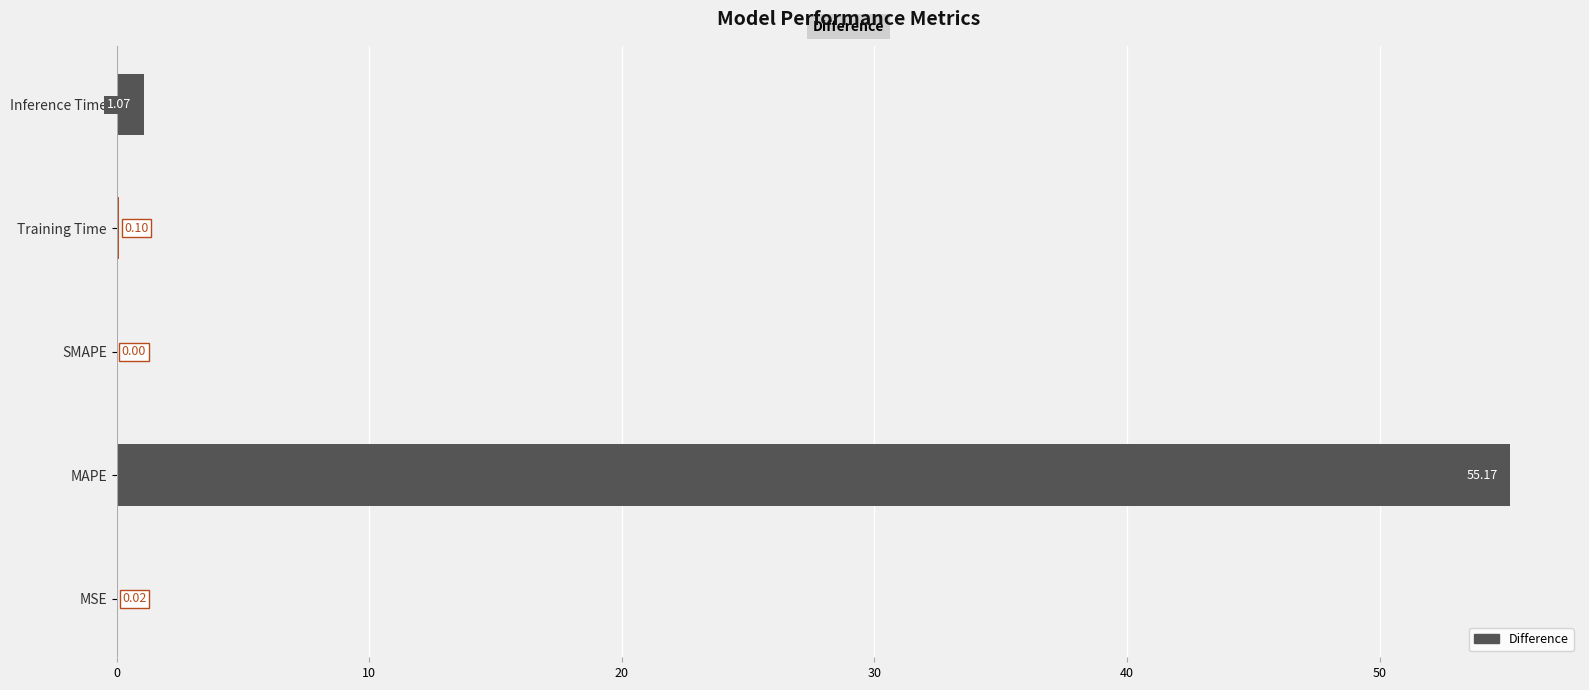

Between Inference Time and MAPE, which is larger?

MAPE